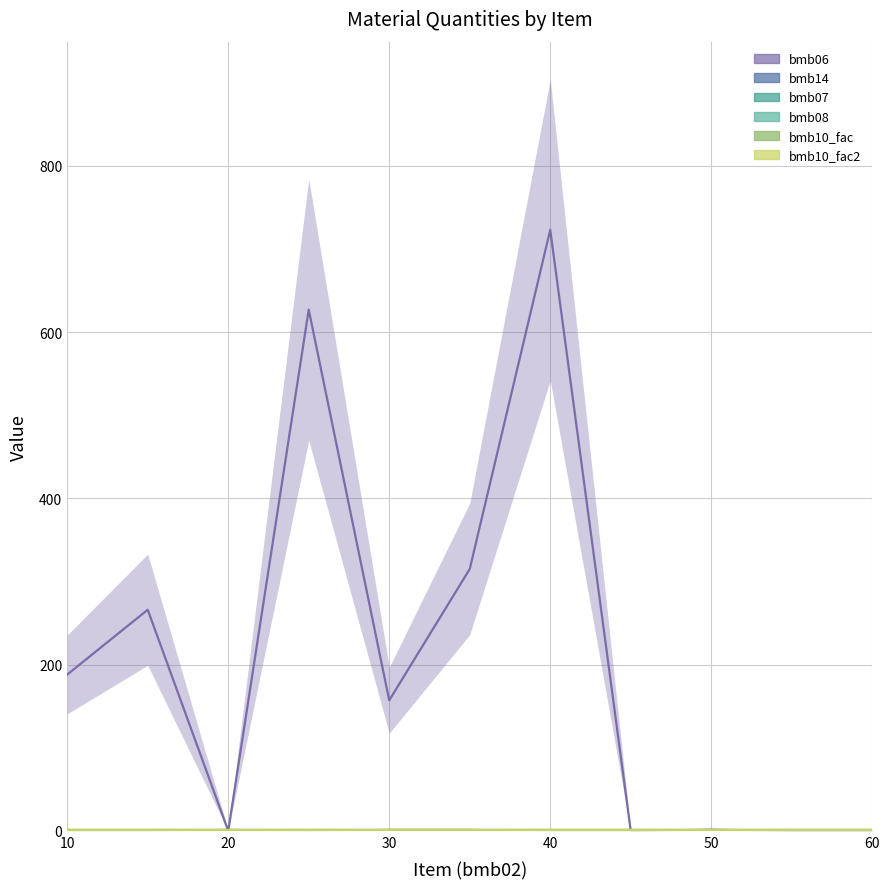

At how many categories does at least one series exceed 313?

3